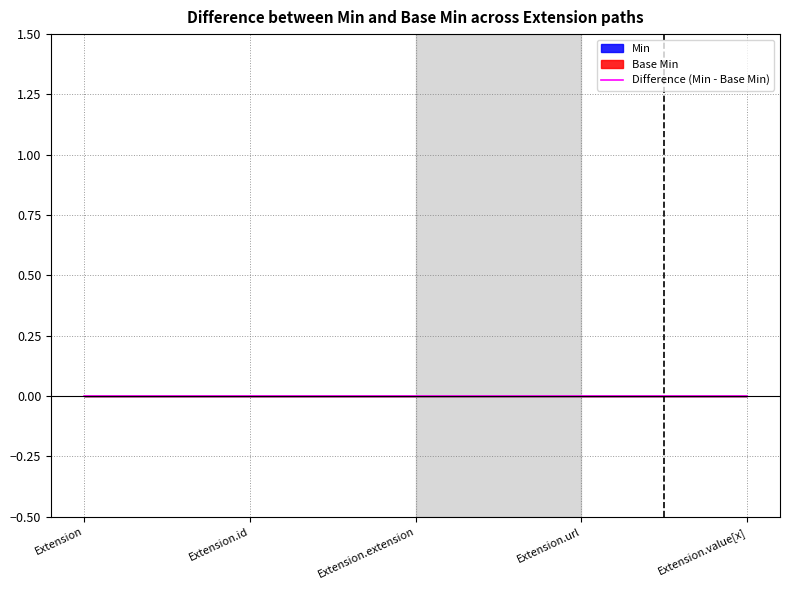

Is this an area chart (filled region under the line)?

No